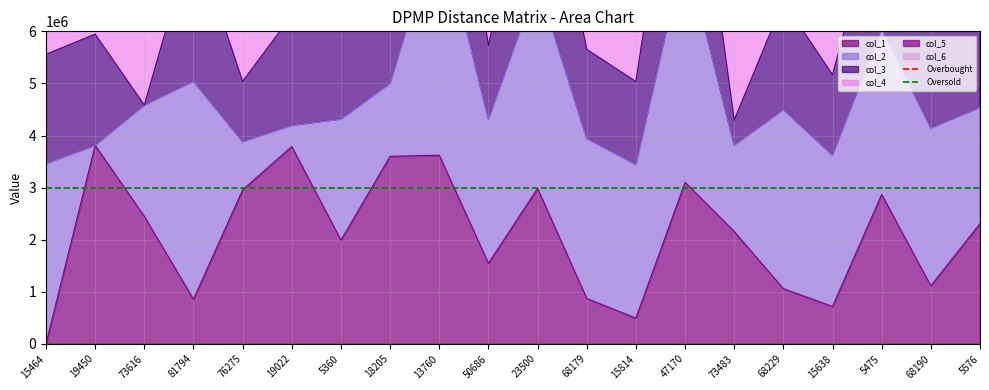

What is the average value of the Oversold series?

3000000